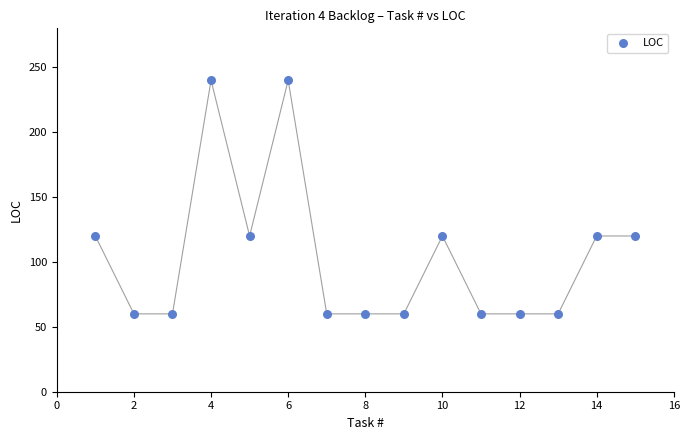

What is the range of X values (max minus min)?

14